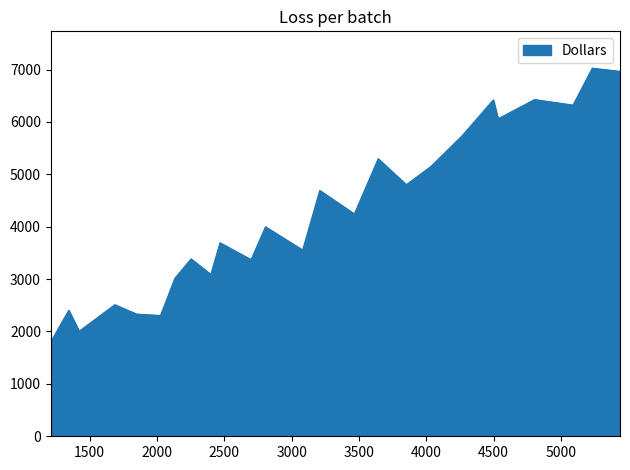

What is the maximum value shown in the chart?

7026